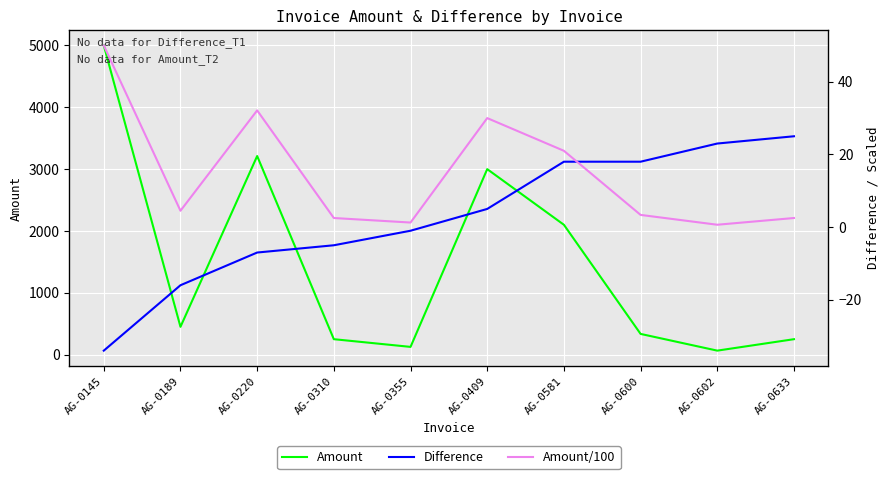

Reading left to right, extract all data points from this chart.

Amount: AG-0145=5000.0	AG-0189=450.0	AG-0220=3211.6	AG-0310=250.0	AG-0355=125.5	AG-0409=3000.0	AG-0581=2100.0	AG-0600=335.4	AG-0602=65.0	AG-0633=250.0
Difference: AG-0145=-34.0	AG-0189=-16.0	AG-0220=-7.0	AG-0310=-5.0	AG-0355=-1.0	AG-0409=5.0	AG-0581=18.0	AG-0600=18.0	AG-0602=23.0	AG-0633=25.0
Amount/100: AG-0145=50.0	AG-0189=4.5	AG-0220=32.1	AG-0310=2.5	AG-0355=1.3	AG-0409=30.0	AG-0581=21.0	AG-0600=3.4	AG-0602=0.7	AG-0633=2.5